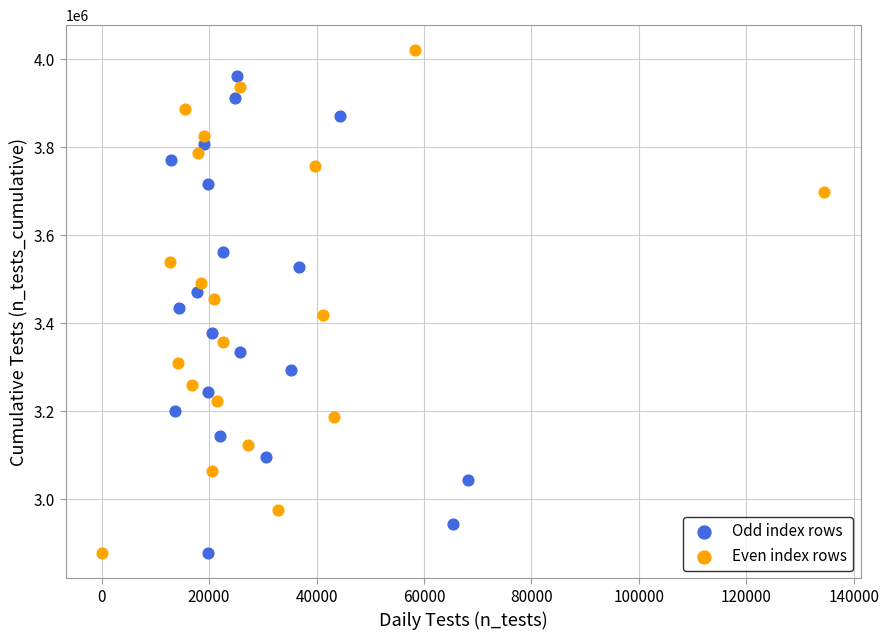

Which series contains the highest Y value?

Even index rows